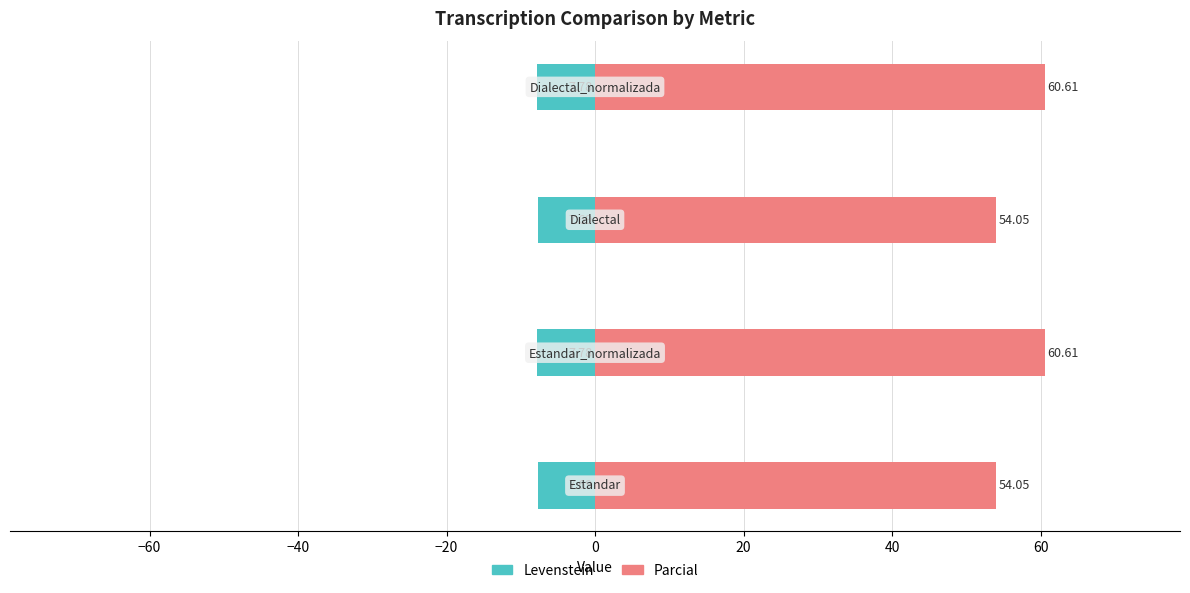

Is the value of Levenstein at −80 greater than the value of Parcial at −60?

No